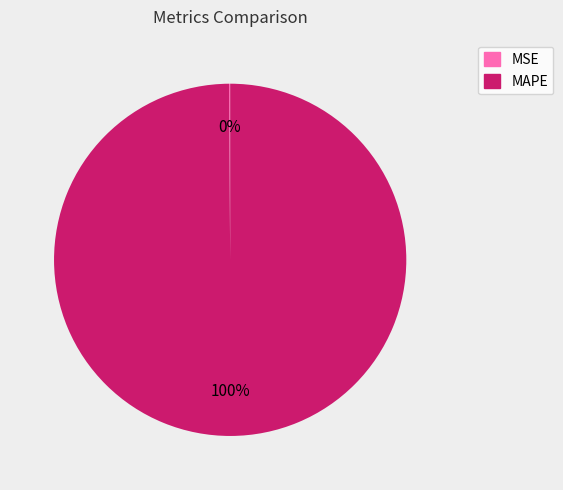

Is there a majority slice in this chart?

Yes